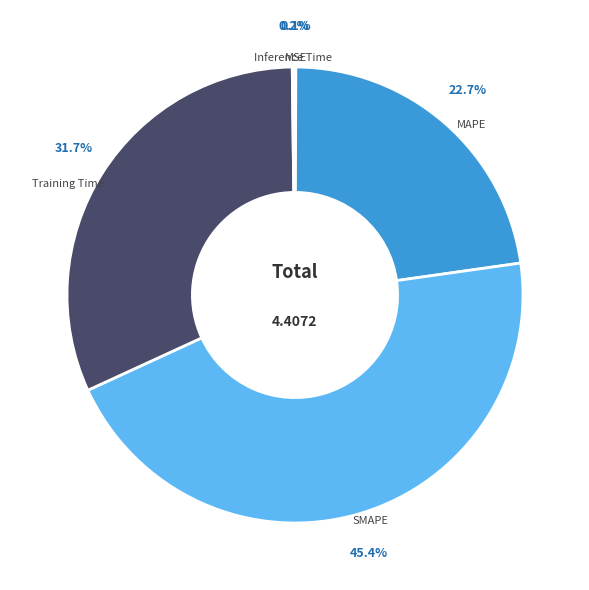

What is the ratio of the value at Training Time to the value at MAPE?

1.4